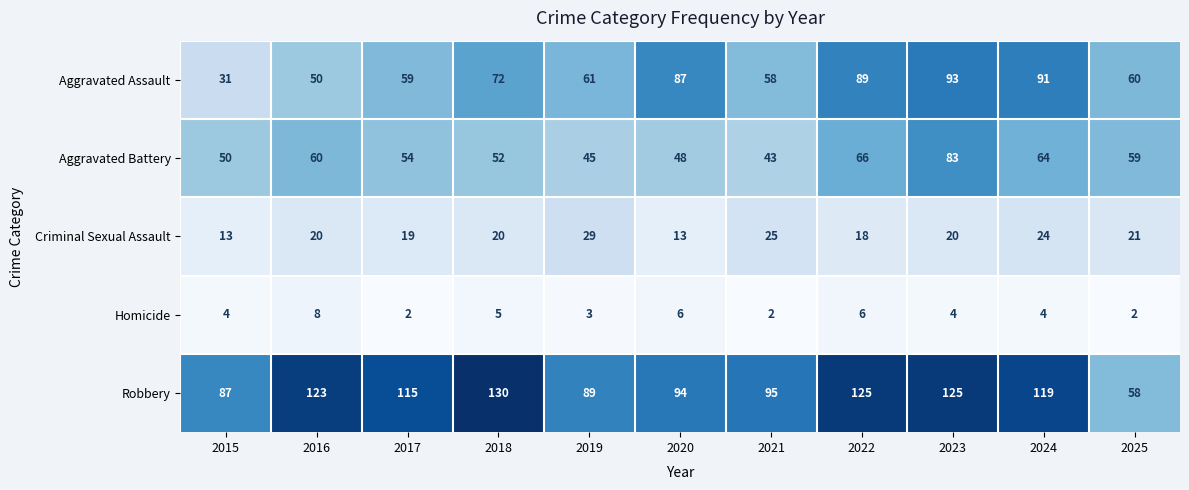

Rank the series by their maximum value, from lowest to highest.

Homicide, Criminal Sexual Assault, Aggravated Battery, Aggravated Assault, Robbery